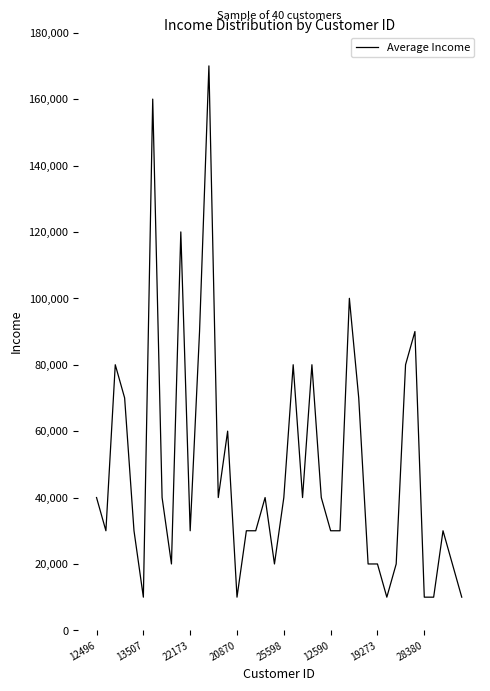

What is the minimum value shown in the chart?

10000